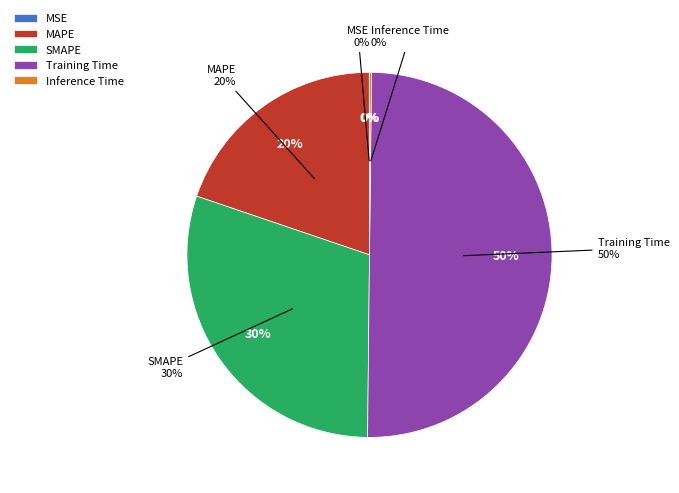

How many segments does this pie chart have?

5